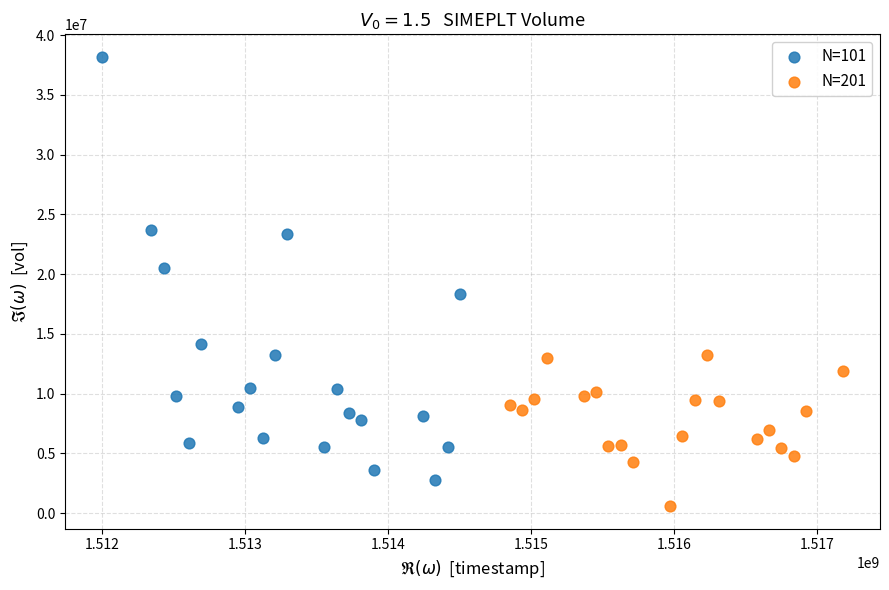

Which series contains the highest Y value?

N=101